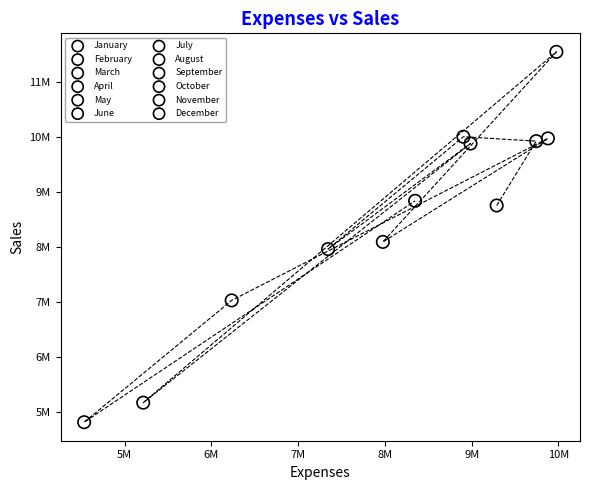

What are all the series names shown in the legend?

January, February, March, April, May, June, July, August, September, October, November, December